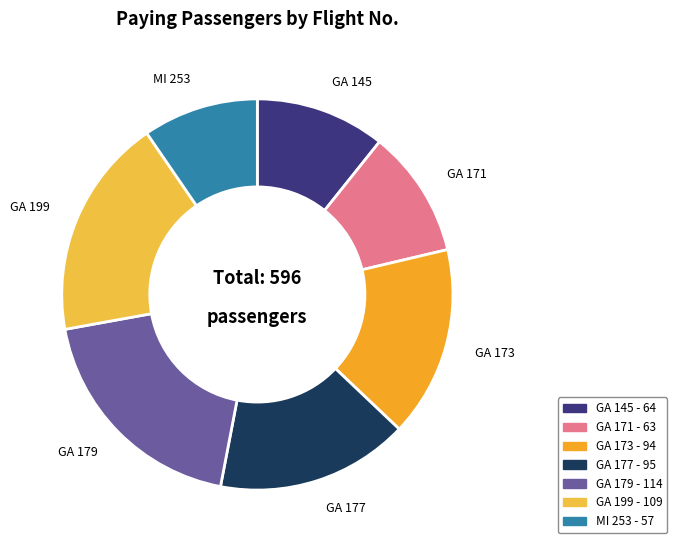

Which has a higher value, GA 173 or GA 145?

GA 173